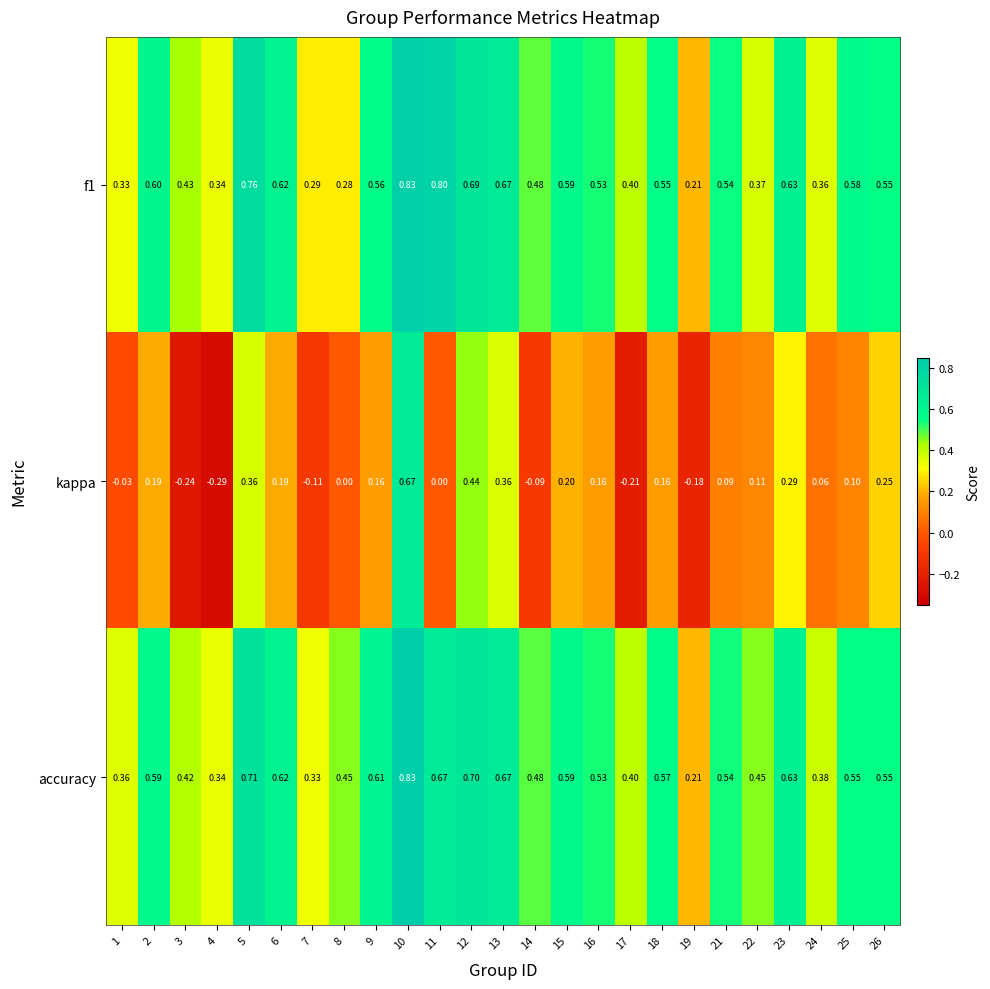

Which series has the largest total across all categories?

accuracy